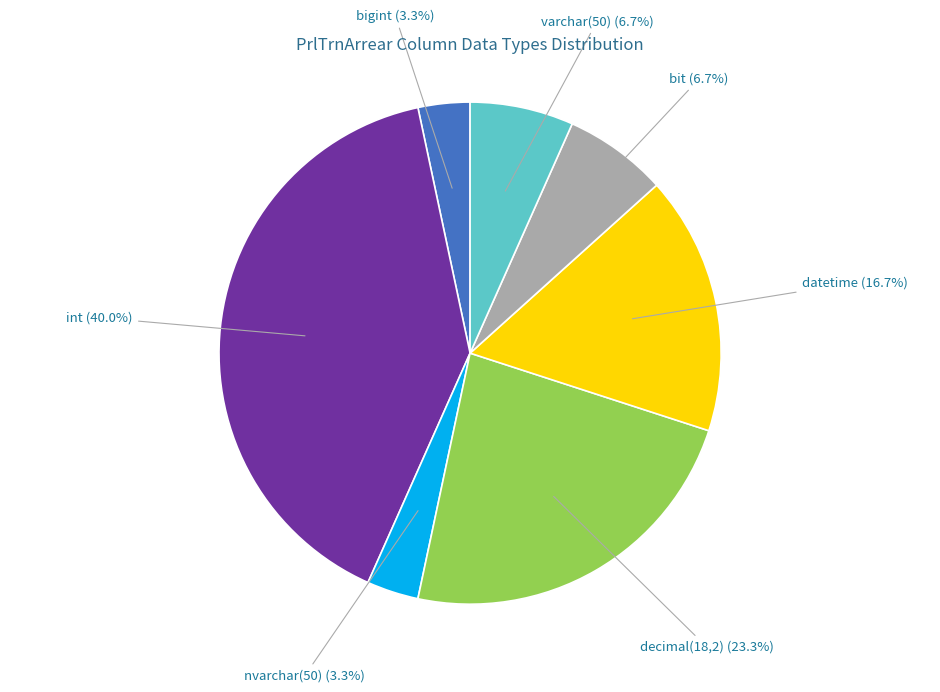

Is there any slice that represents more than half of the pie?

No